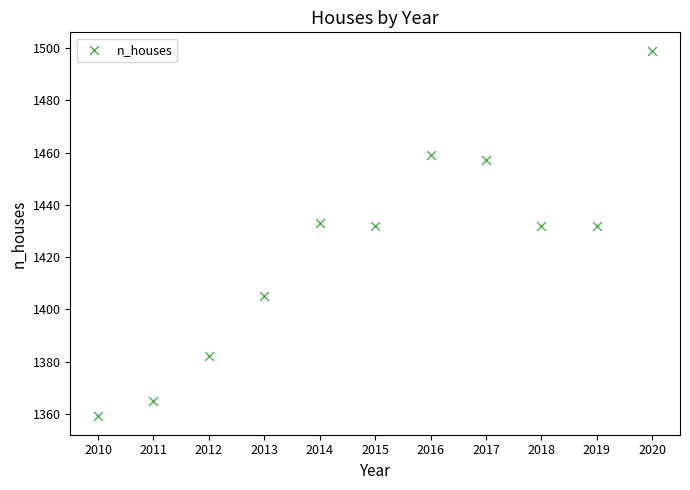

What is the range of X values (max minus min)?

10